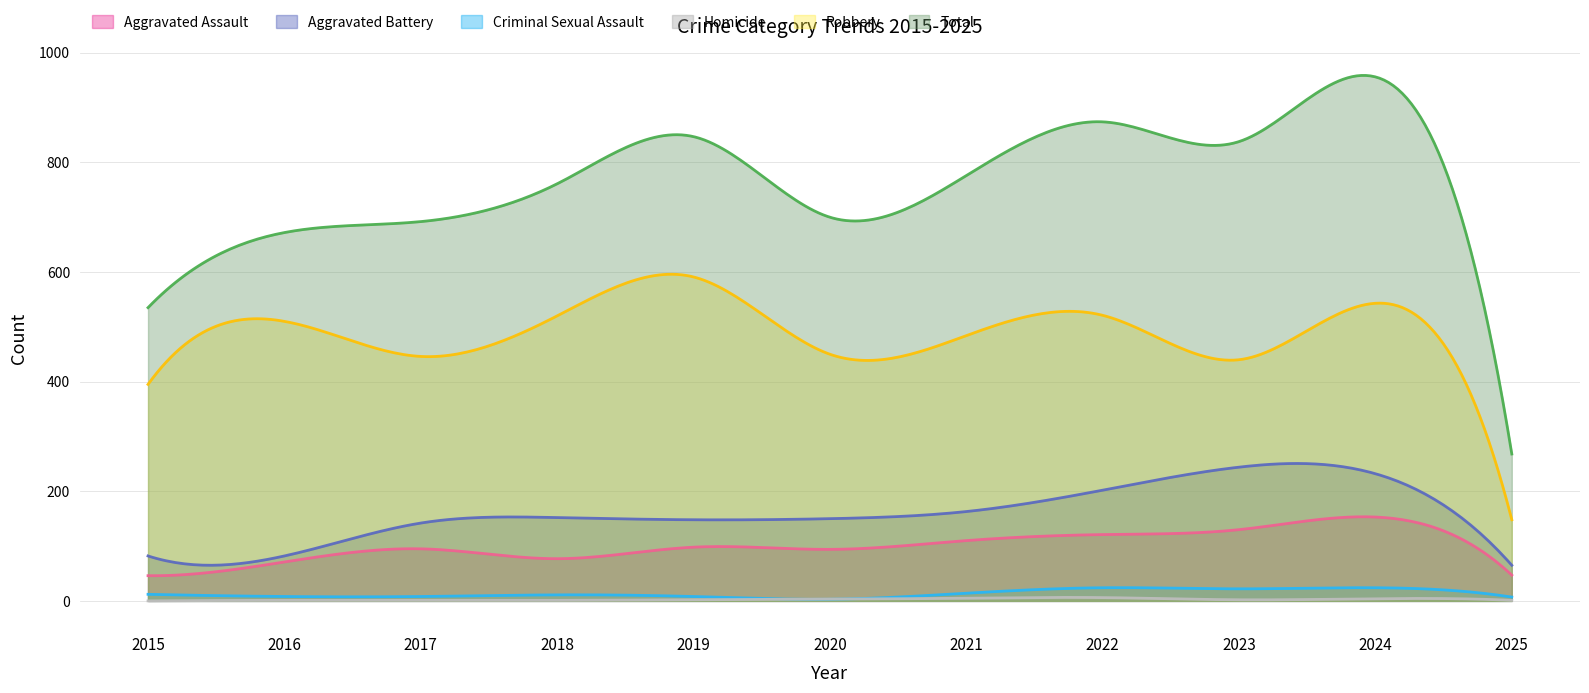

Where does the Total series first go above 761?

2019